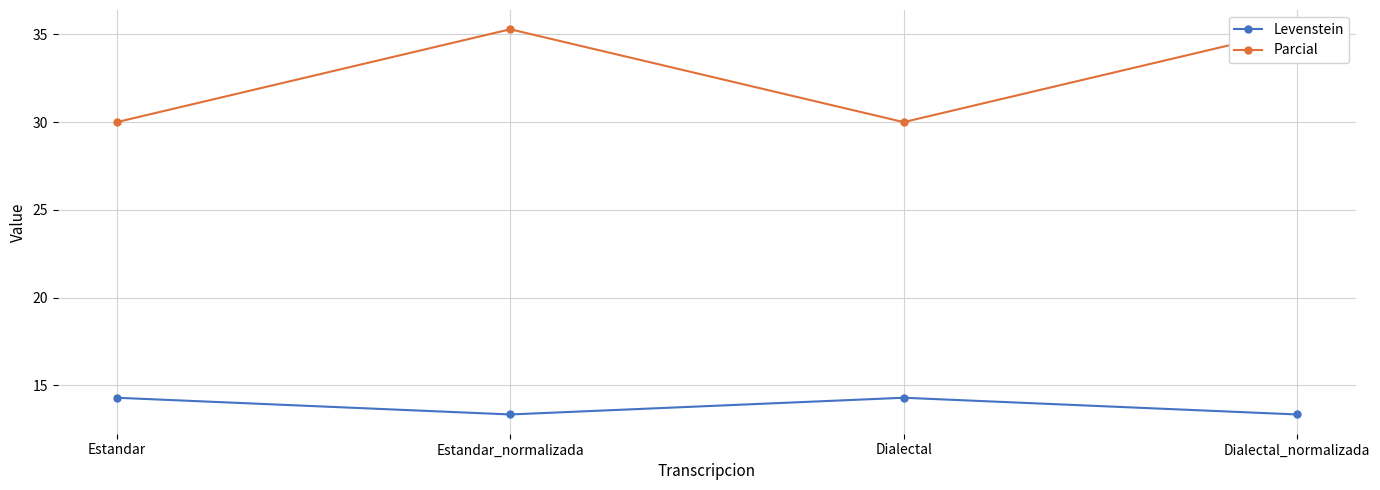

At which category is the sum across all series the highest?

Estandar_normalizada